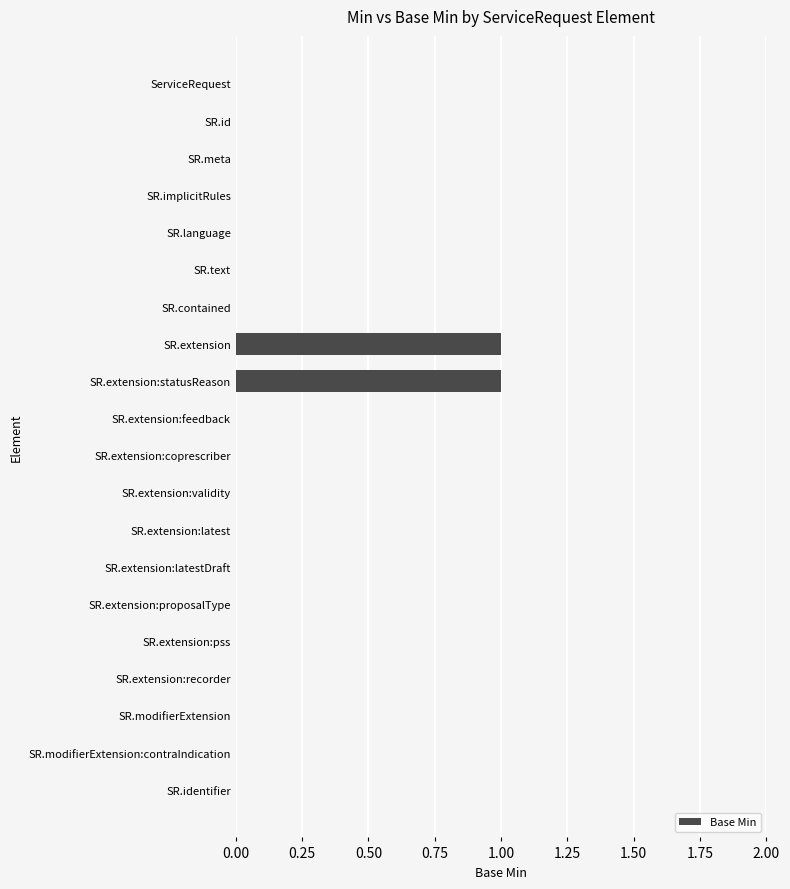

The chart shows a value of 1 at SR.extension:proposalType. True or false?

False